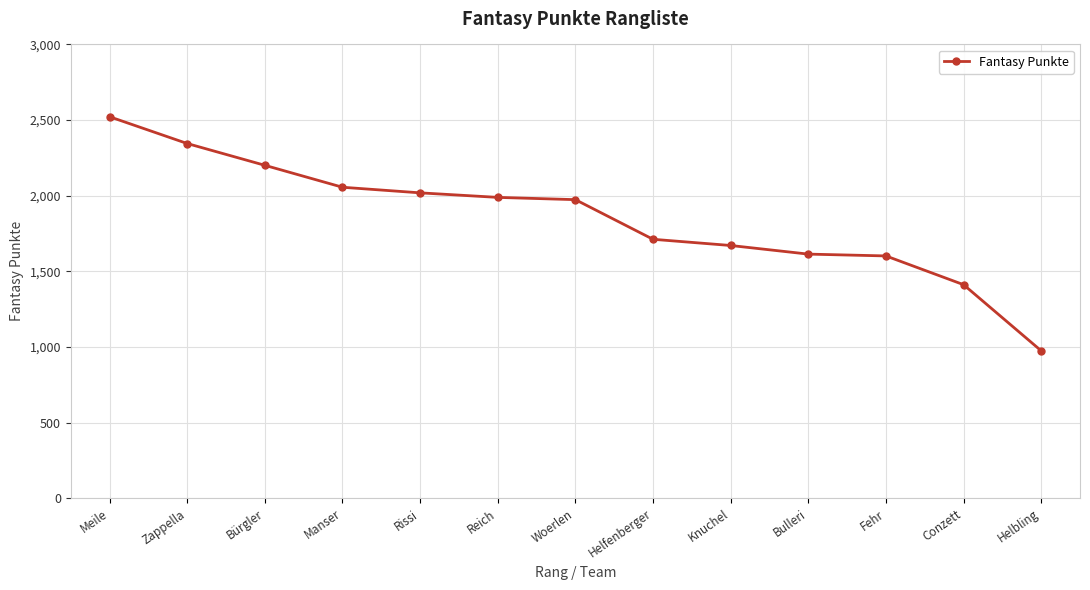

Reading left to right, what are all the values shown in this chart?

2522	2345	2201	2056	2019	1989	1974	1712	1671	1614	1602	1412	975